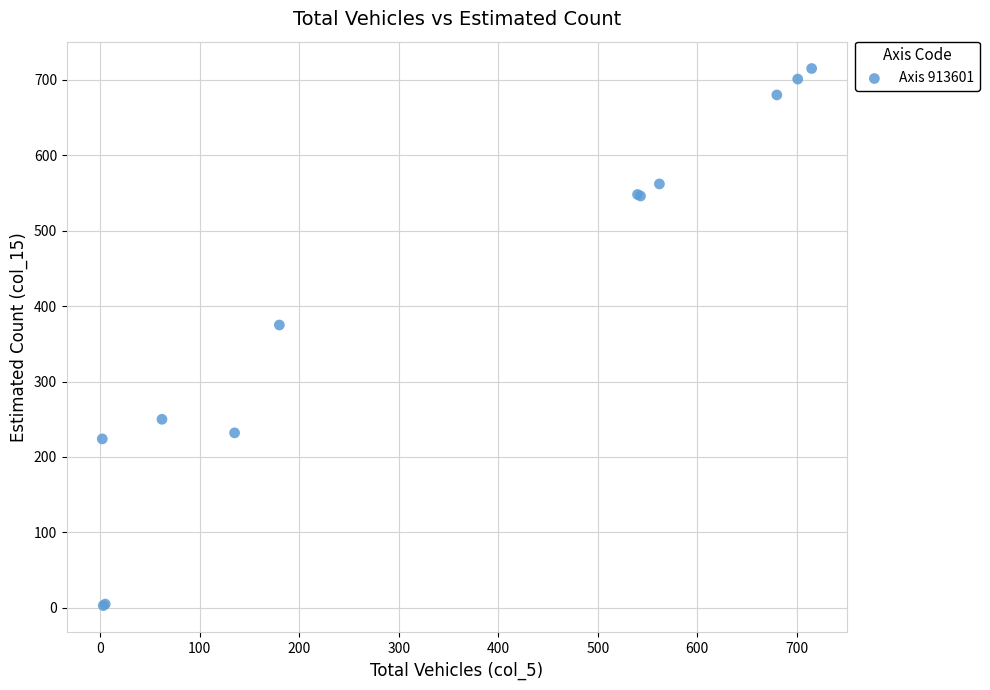

What Y value in the scatter plot is closest to 359?

375